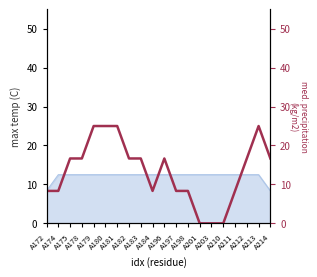

What is the greatest value displayed?

25.0